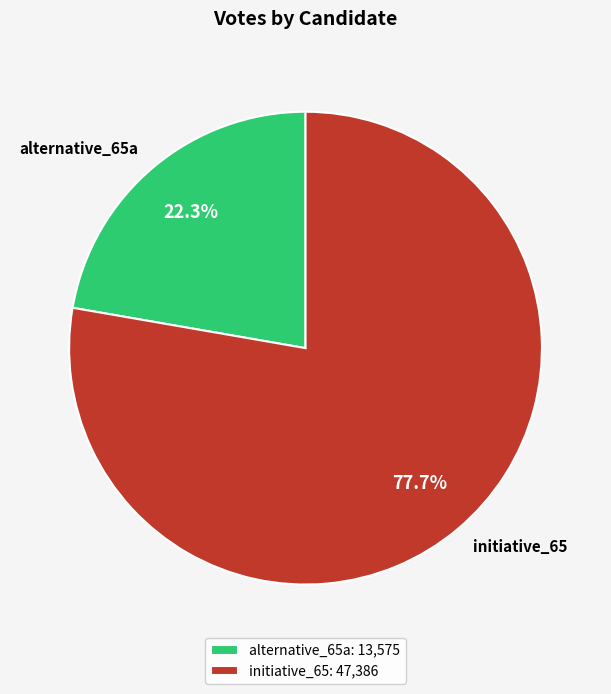

To the nearest percent, what portion does initiative_65 represent?

78%